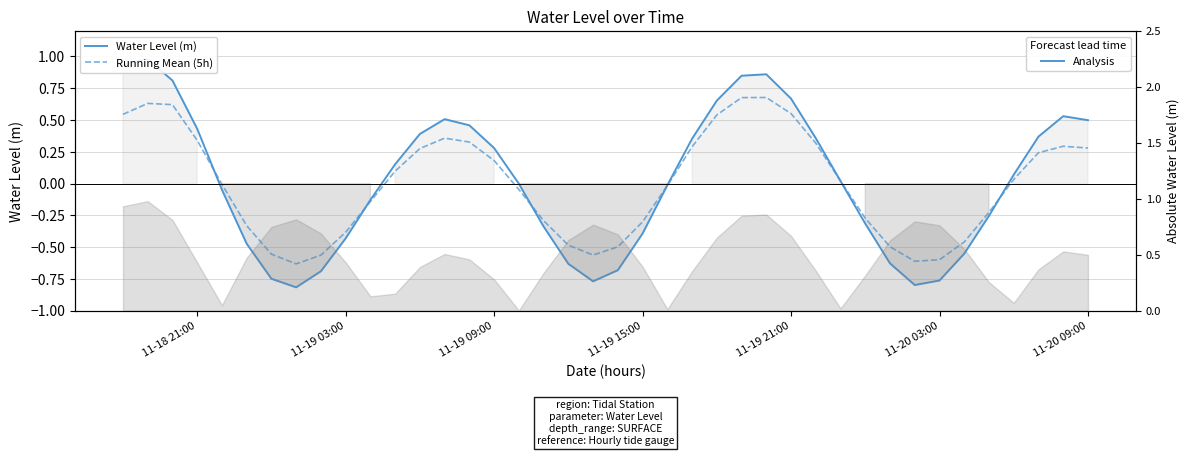

True or false: Water Level (m) has more than 0 points higher than both neighbors.

True